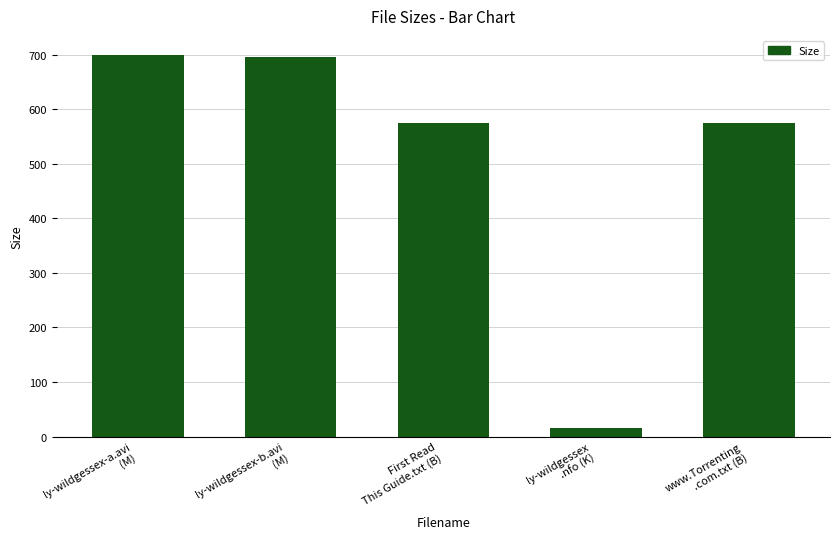

Reading right to left, what are all the values shown in this chart?

575.0	15.8	575.0	695.7	699.3